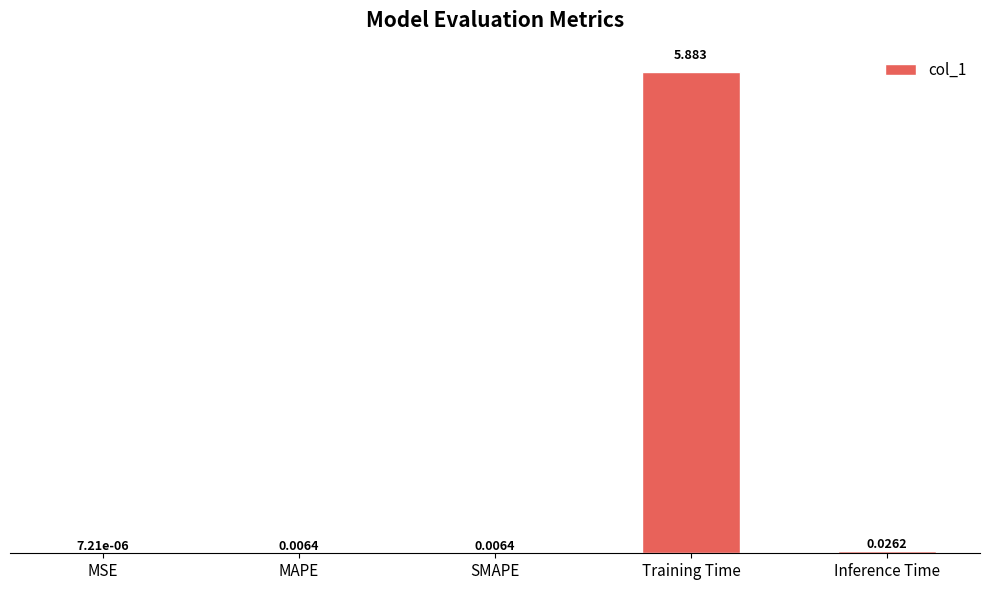

What is the sum of the values at Training Time and Inference Time?

5.9